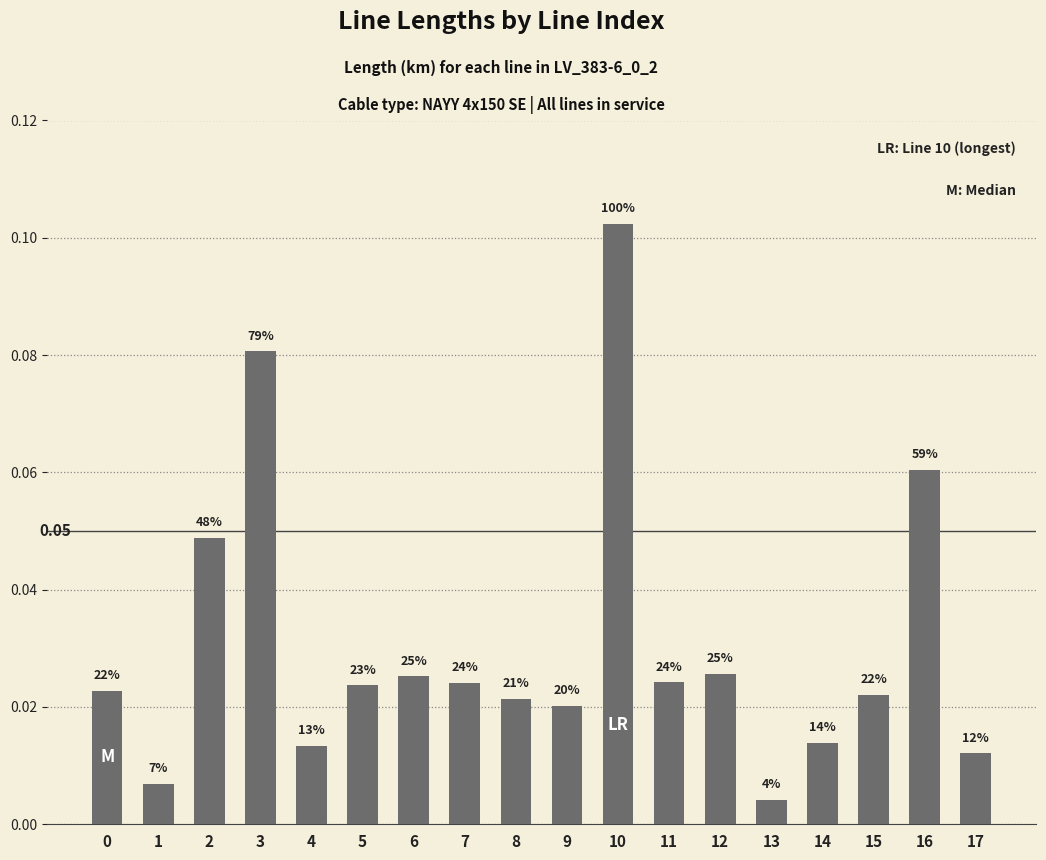

What is the sum of all values?

0.6